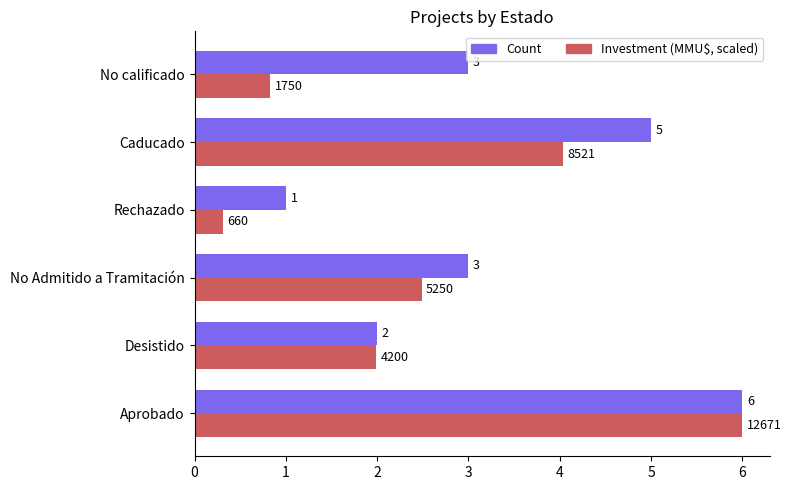

The Count series shows 2.0 at Desistido. True or false?

True